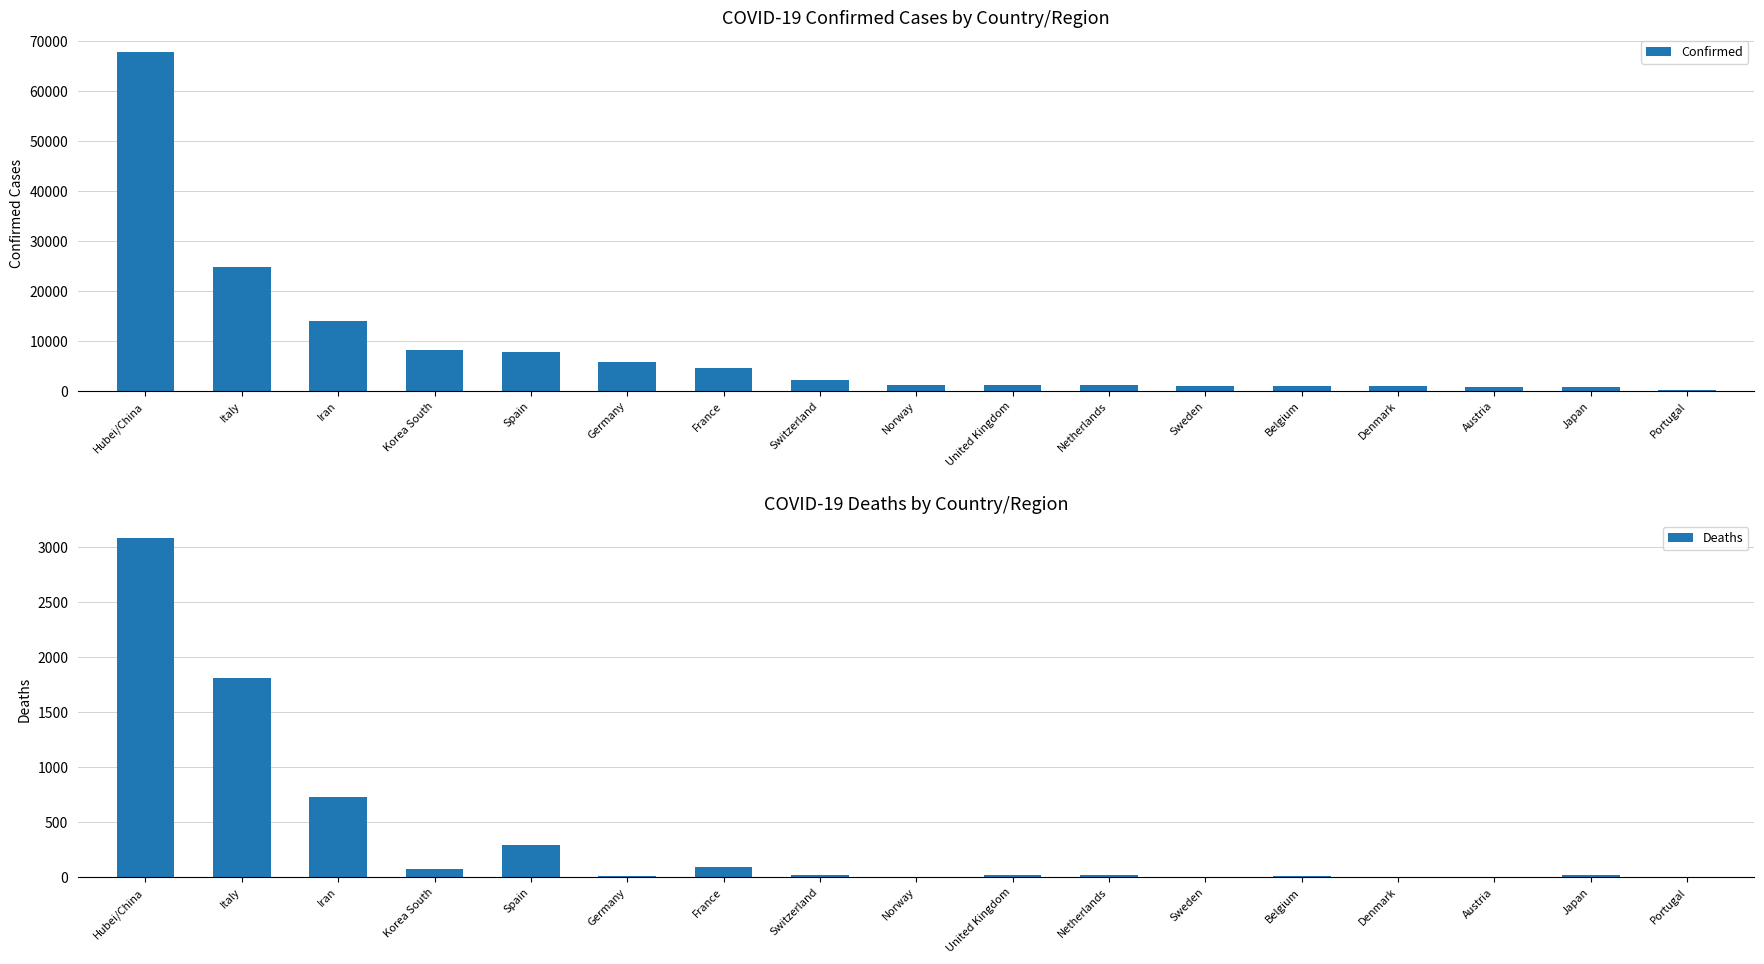

Which series changed the most between Sweden and Japan?

Confirmed